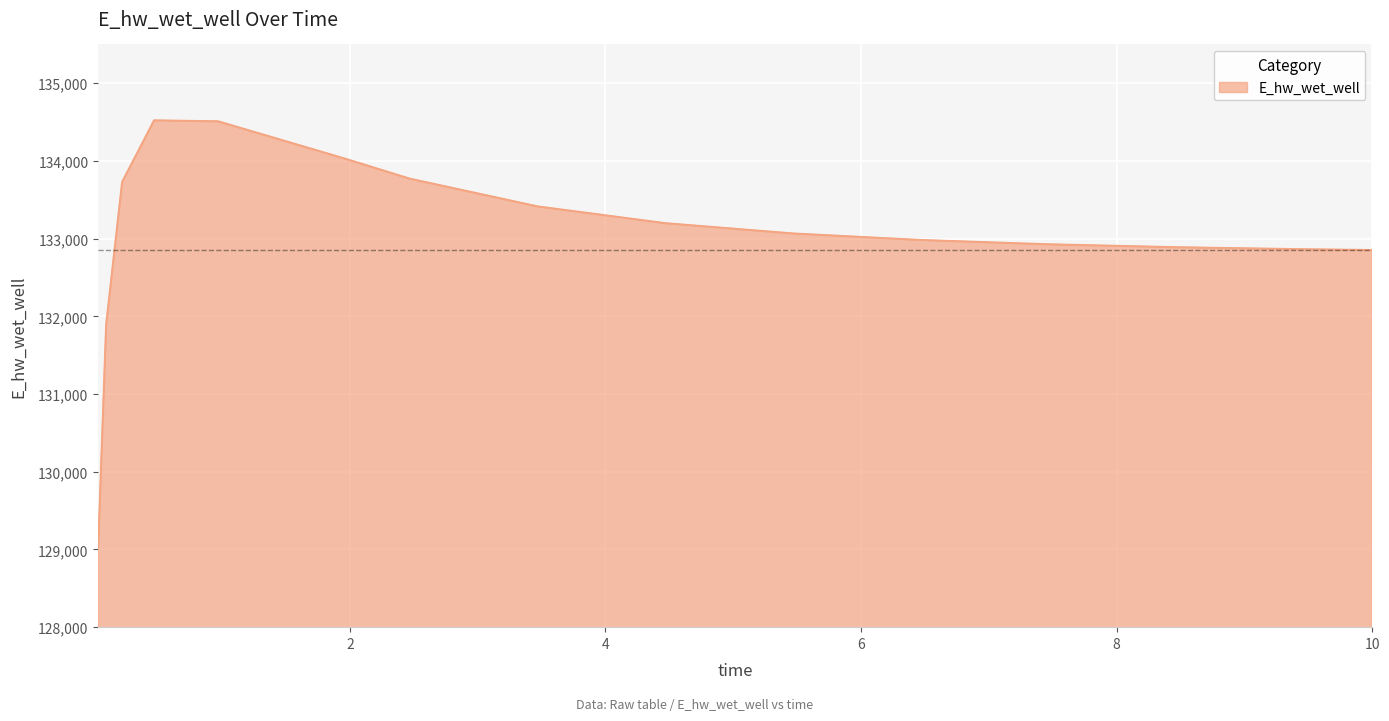

What is the difference between the maximum and minimum values?

5491.5